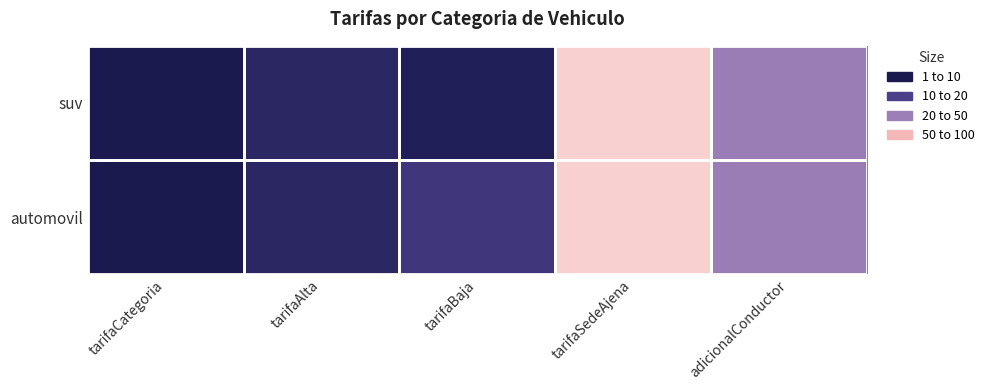

Reading right to left, transcribe all the data shown in this chart.

suv: adicionalConductor=50	tarifaSedeAjena=100	tarifaBaja=5	tarifaAlta=10	tarifaCategoria=1
automovil: adicionalConductor=50	tarifaSedeAjena=100	tarifaBaja=20	tarifaAlta=10	tarifaCategoria=1